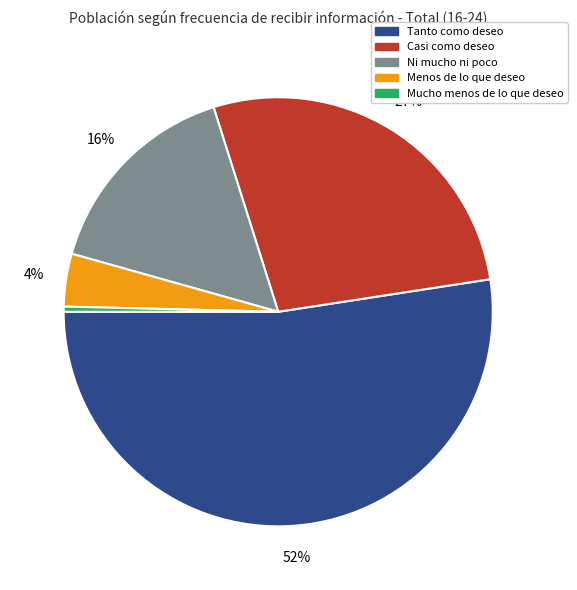

What is the ratio of the value at Tanto como deseo to the value at Casi como deseo?

1.9